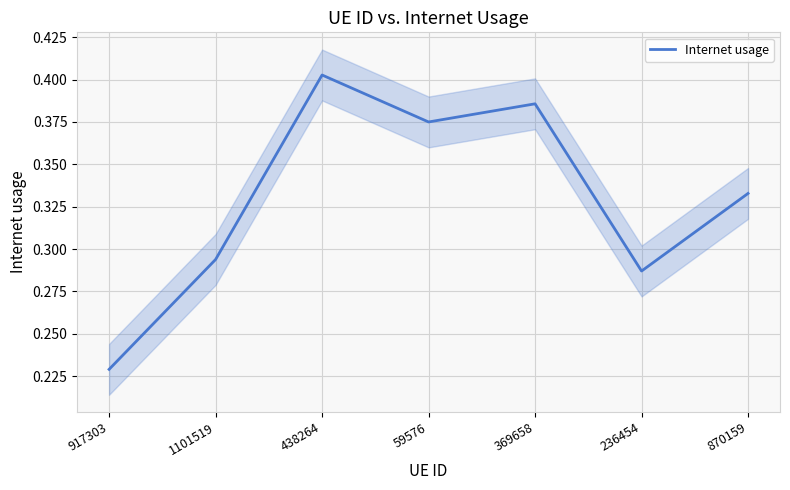

Count the number of data series in this chart.

1